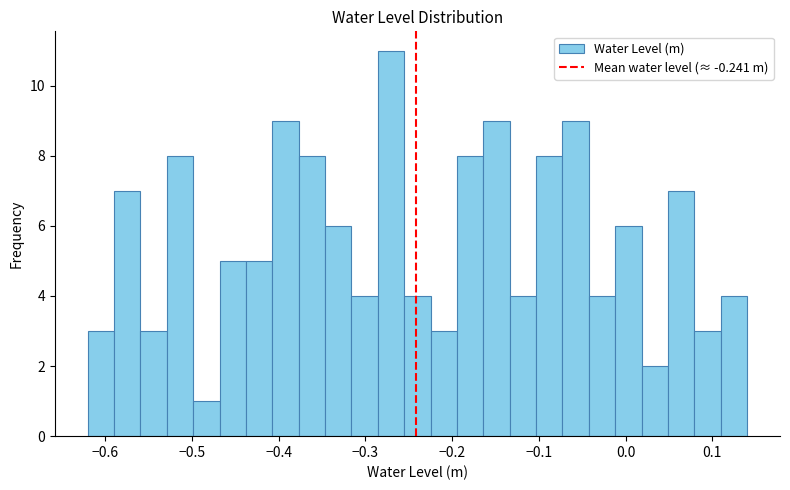

Read against the x-axis, roughly where is the centre of the tallest bar?

-0.27